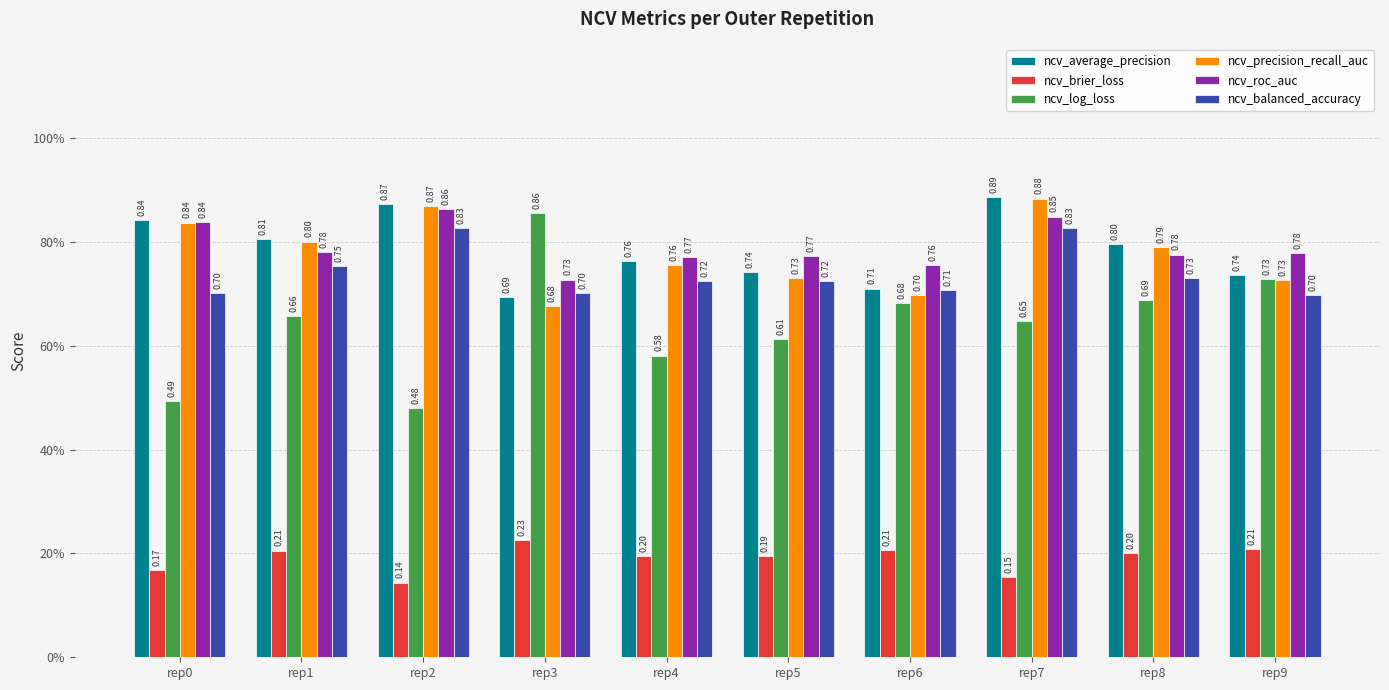

True or false: ncv_average_precision has a value of 1.2 at rep0.

False